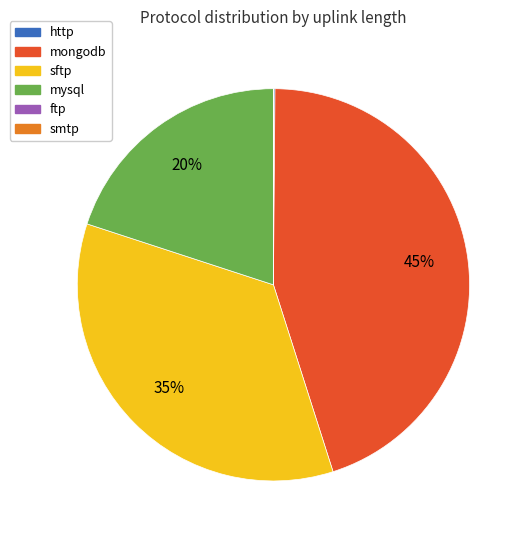

Is it true that mysql is 20% of the pie?

True